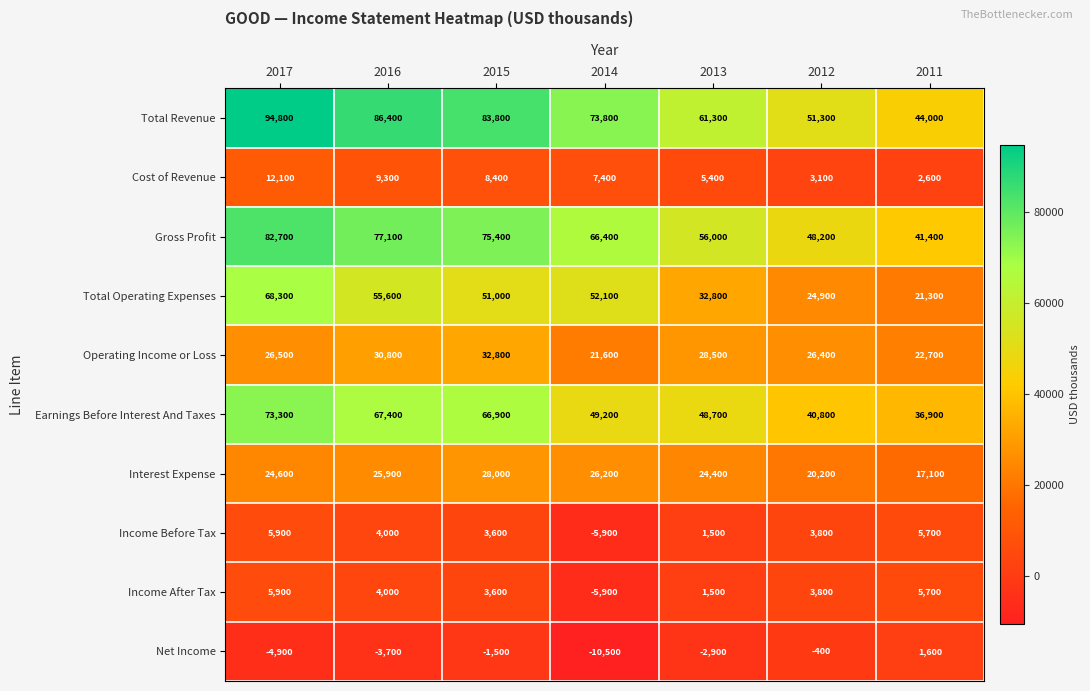

At which category does the chart reach its minimum across all series?

2014